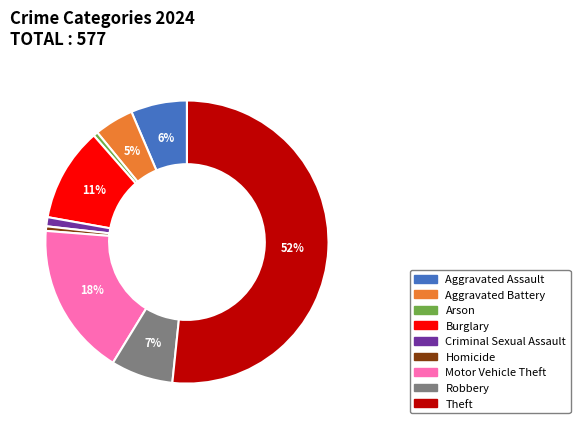

Combined, do Theft and Homicide account for over 50%?

Yes